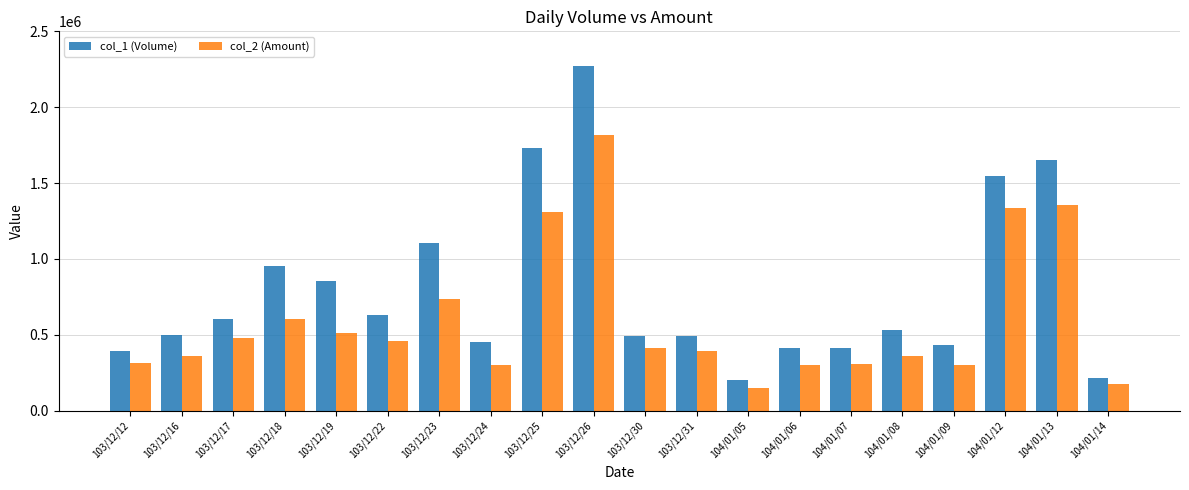

List the series in order of their overall mean, highest first.

col_1 (Volume), col_2 (Amount)